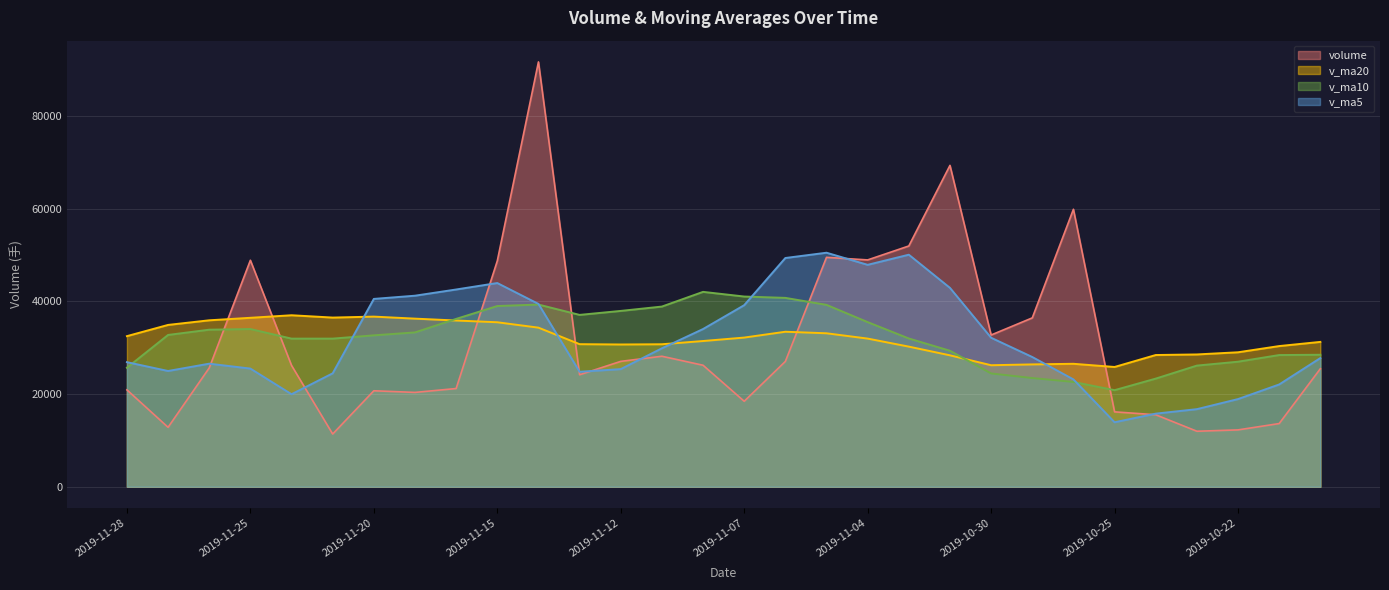

Where does the v_ma10 series first go above 32746?

2019-11-27